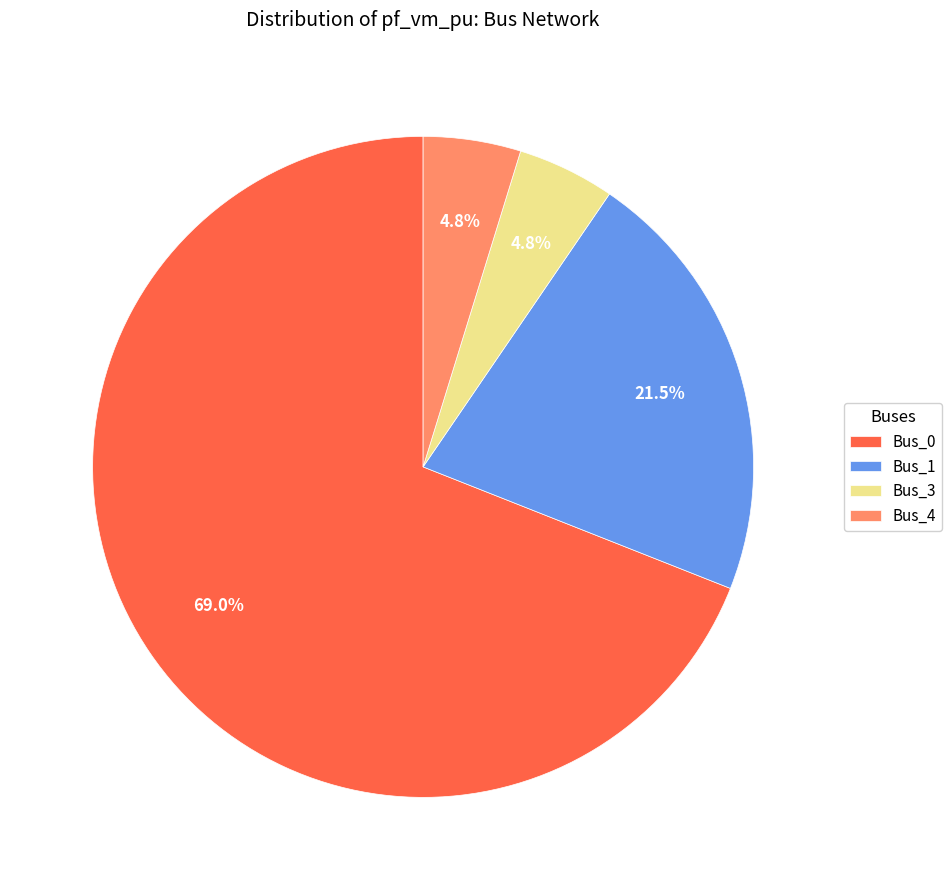

Which category has the biggest portion of the pie?

Bus_0